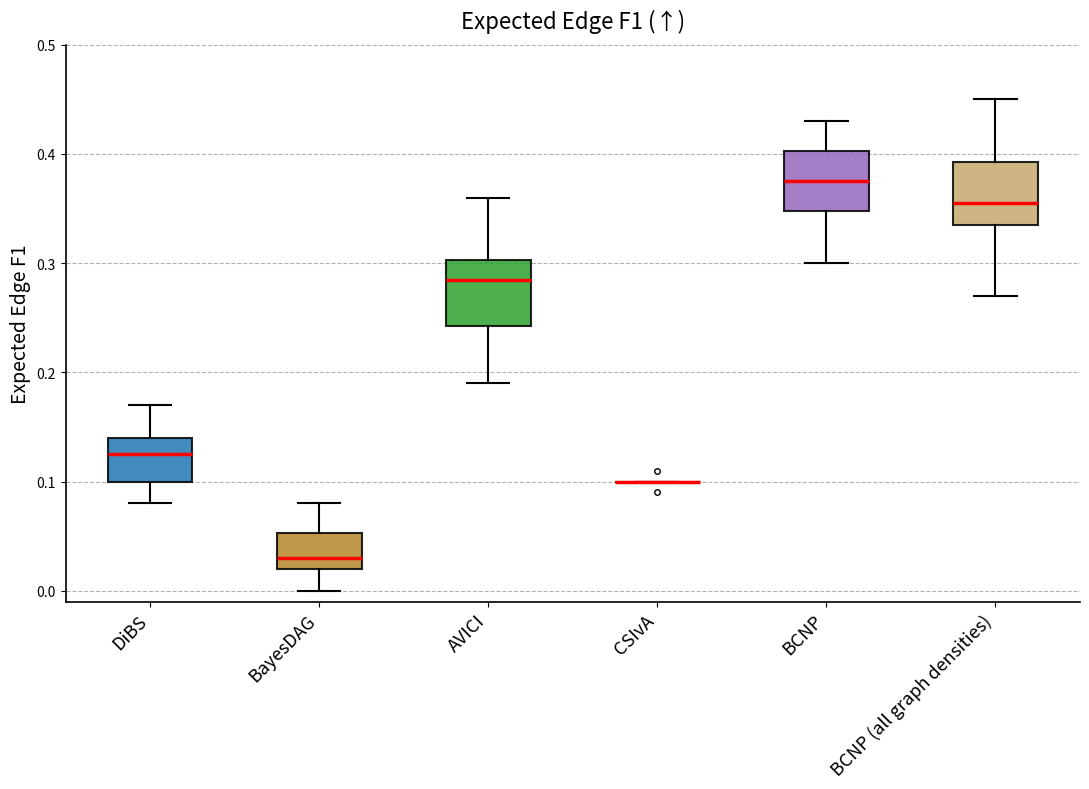

Where does the lower whisker of the box for BayesDAG end on the y-axis? The values are not printed on the chart, so give them approximately, as read against the axis.

0.00